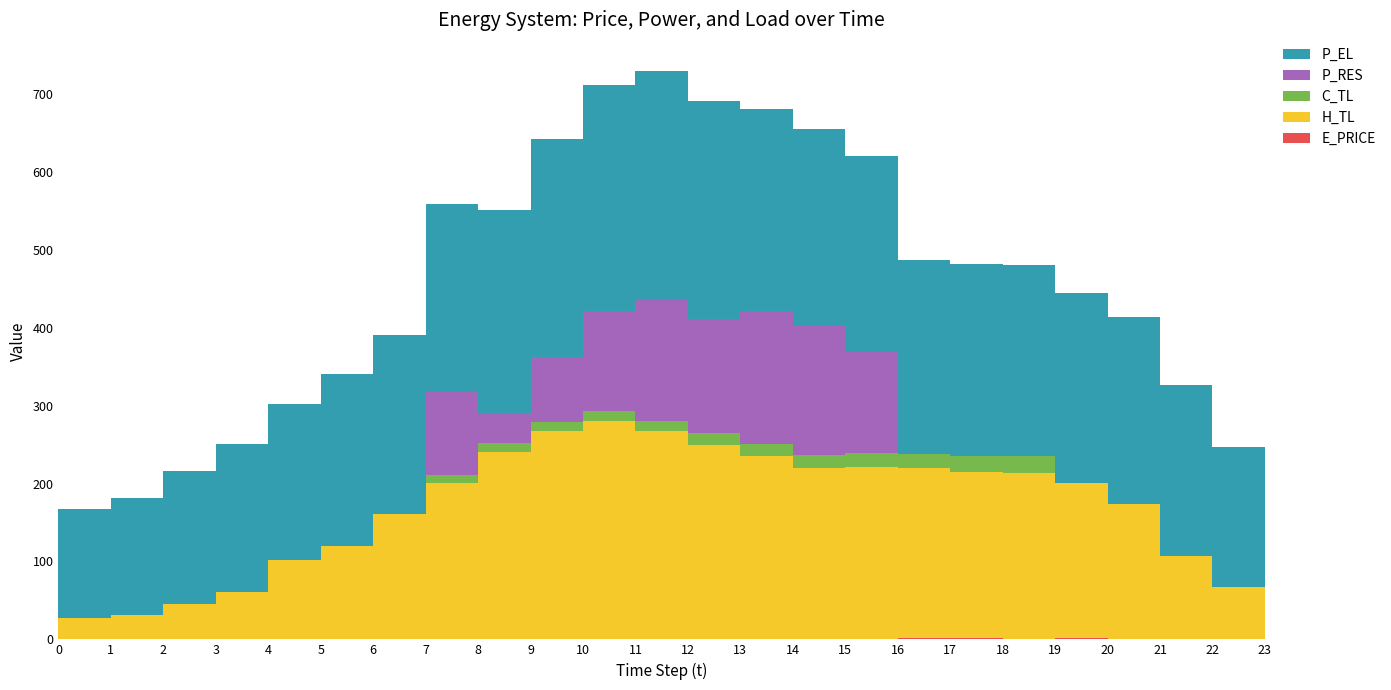

Reading left to right, what are all the values shown in this chart?

E_PRICE: 0.2	0.3	0.4	0.3	0.6	0.3	0.7	1.1	0.9	1.1	0.8	0.7	0.9	0.8	0.7	1.1	1.3	1.1	1.1	1.2	0.6	0.5	0.3	0.4
P_EL: 140.0	150.0	170.0	190.0	200.0	220.0	230.0	240.0	260.0	280.0	290.0	292.0	280.0	260.0	252.4	251.2	248.0	246.4	245.6	244.0	240.0	220.0	180.0	160.0
H_TL: 26.6	30.6	45.2	59.9	101.1	119.7	159.6	199.5	239.5	266.0	279.4	266.1	248.8	234.1	219.5	219.5	218.2	214.2	212.9	199.5	172.9	106.4	66.5	39.9
C_TL: 0.0	0.0	0.0	0.0	0.0	0.0	0.0	10.0	11.0	11.9	13.0	14.0	15.0	16.0	17.0	18.0	19.0	20.0	21.0	0.0	0.0	0.0	0.0	0.0
P_RES: 0.0	0.0	0.0	0.0	0.0	0.0	0.0	107.4	39.5	83.3	128.0	156.5	145.9	169.9	165.3	130.0	0.0	0.0	0.0	0.0	0.0	0.0	0.0	0.0